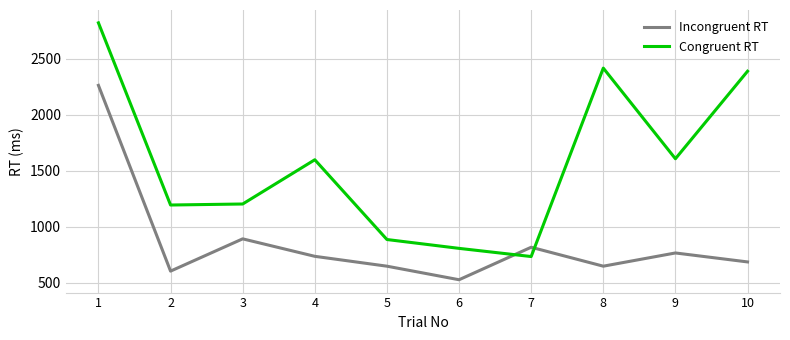

What is the approximate value of Congruent RT at 8?

2415